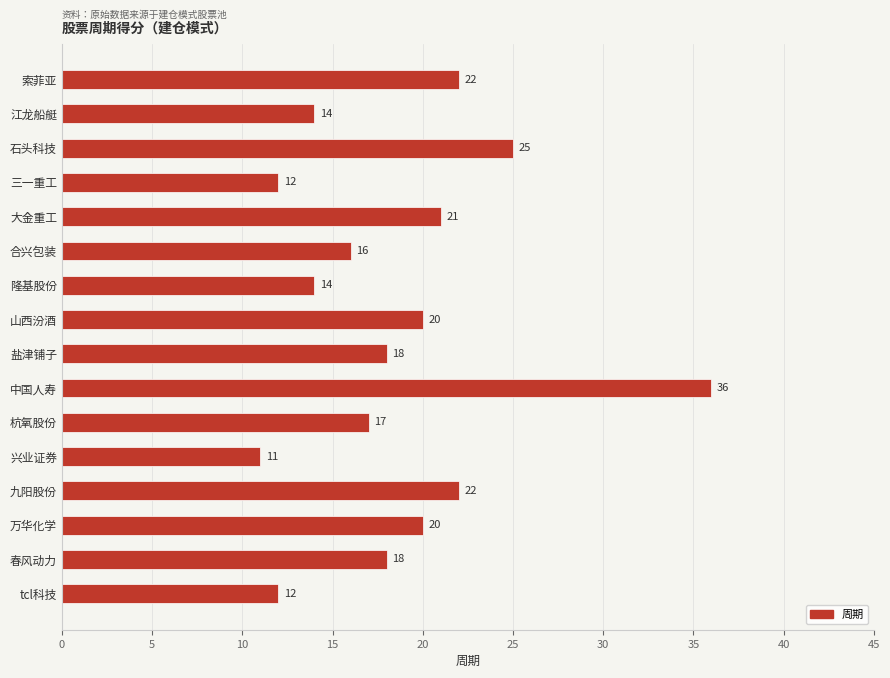

What is the approximate value at 盐津铺子, to the nearest 10?

20